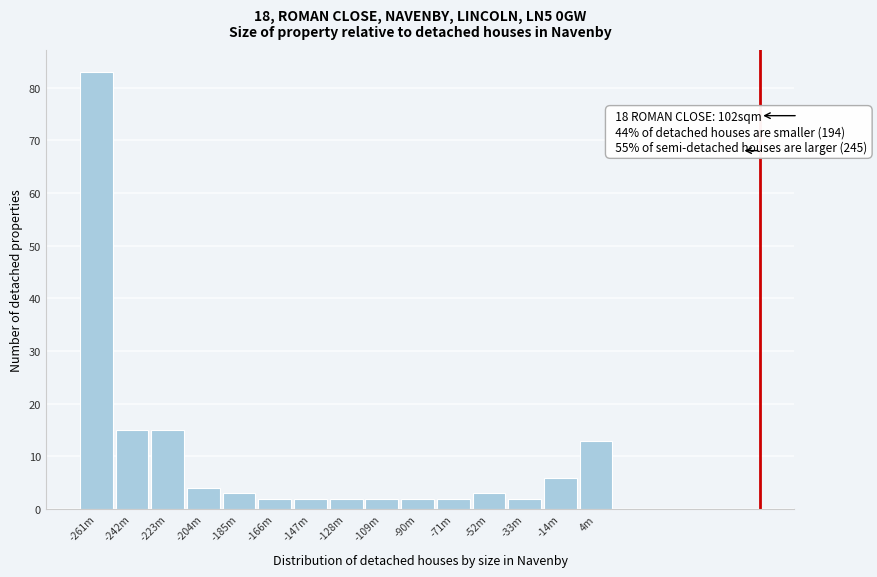

Reading left to right, extract all data points from this chart.

83	15	15	4	3	2	2	2	2	2	2	3	2	6	13